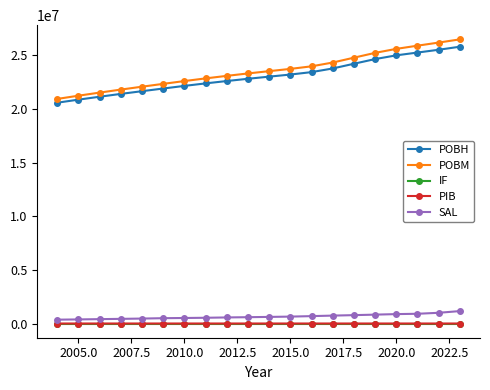

Count the IF values in the range 0 to 1.

20